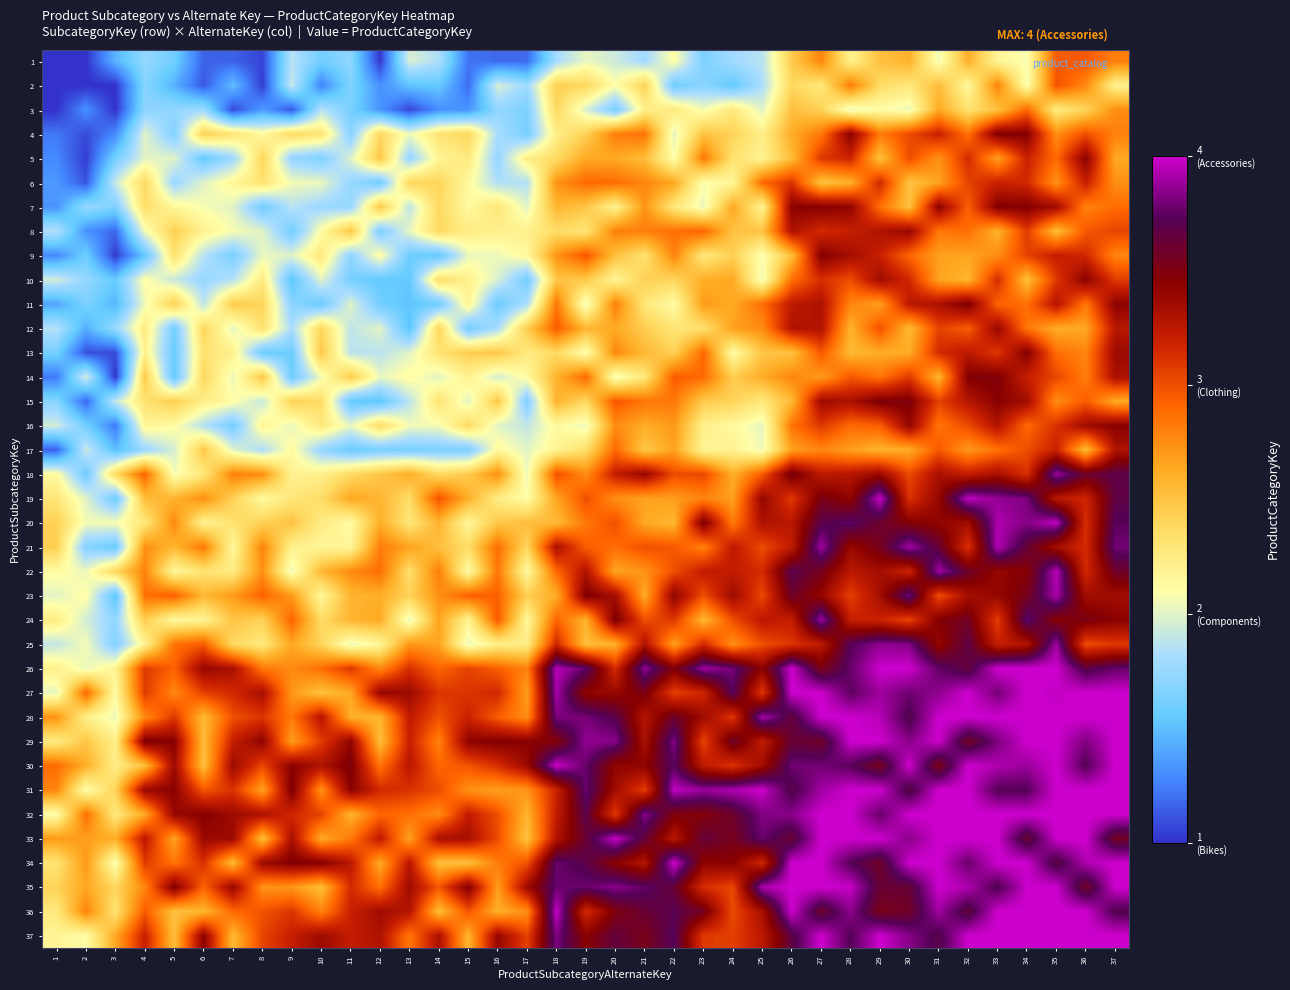

How many distinct data groups are displayed?

37